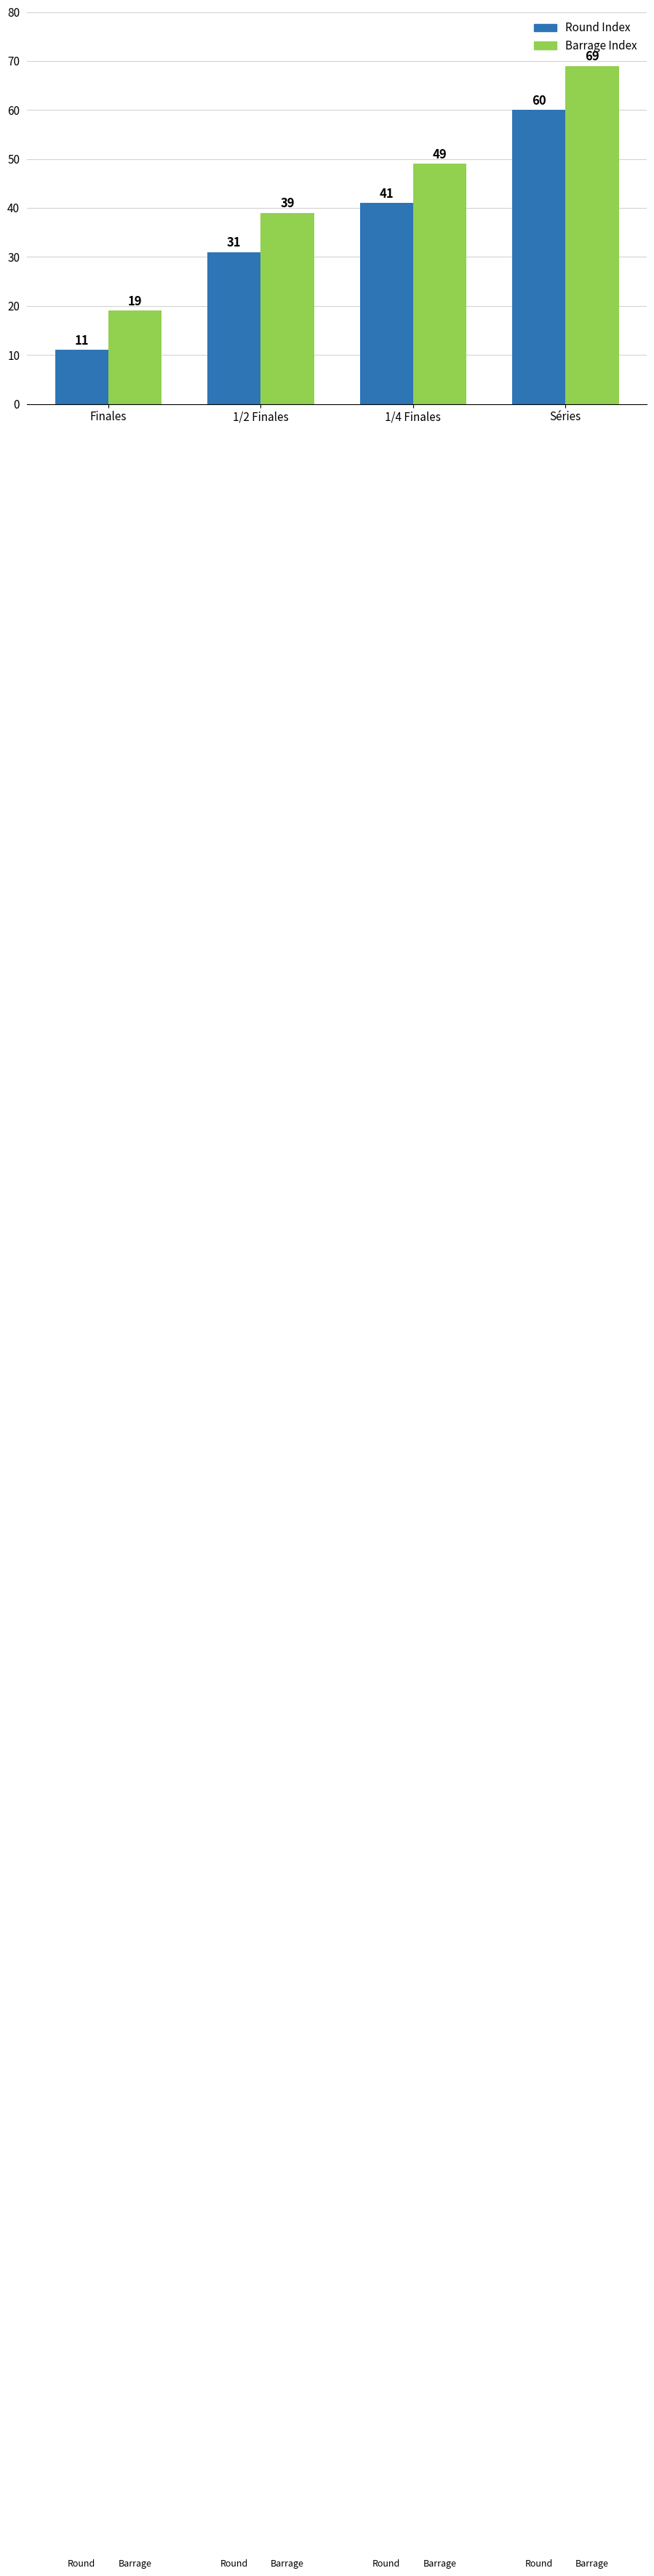

What is the spread (max minus min) of values at 1/2 Finales?

8